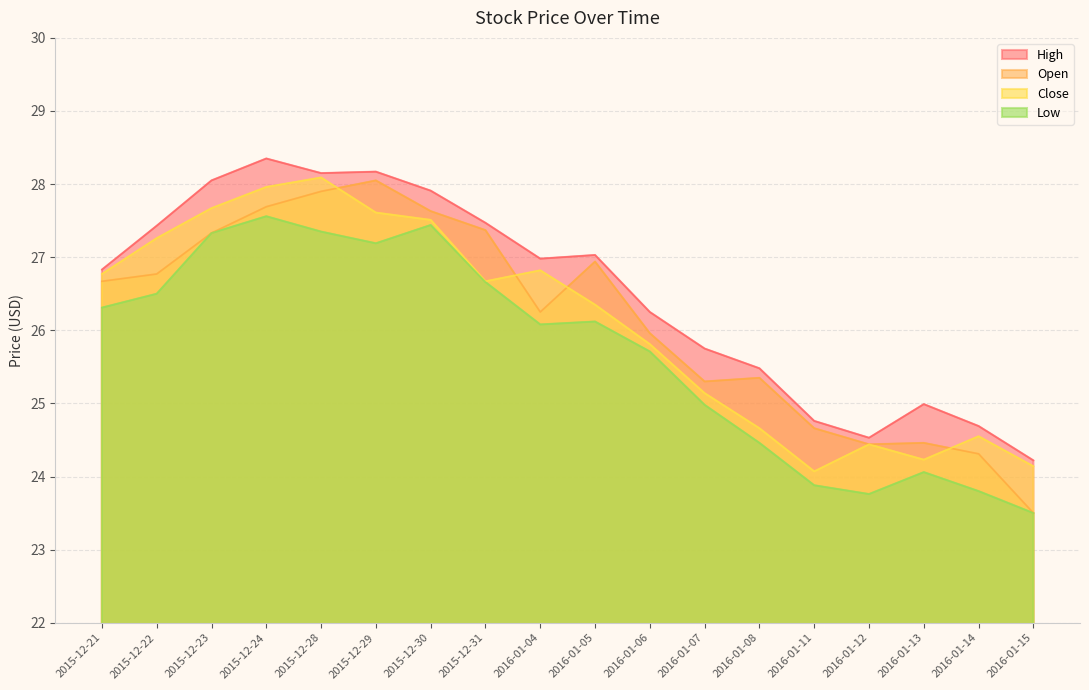

True or false: Open has a value of 26.0 at 2016-01-06.

True